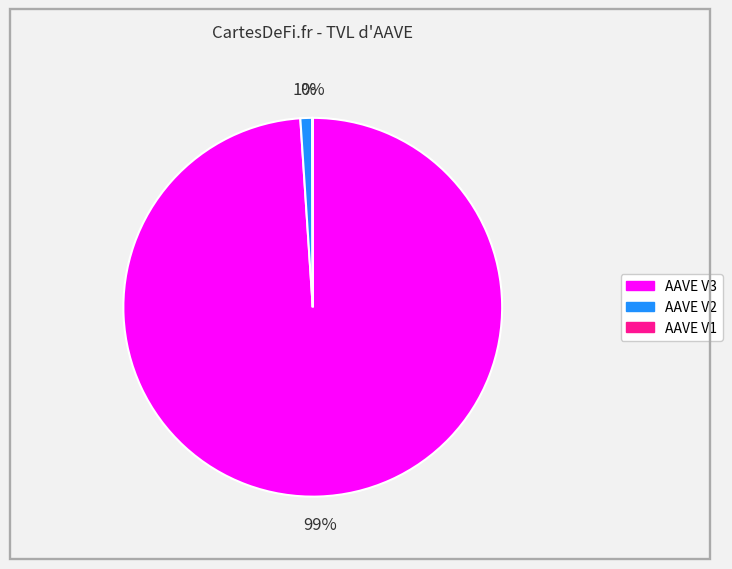

To the nearest percent, what percentage of the pie is AAVE V3?

99%